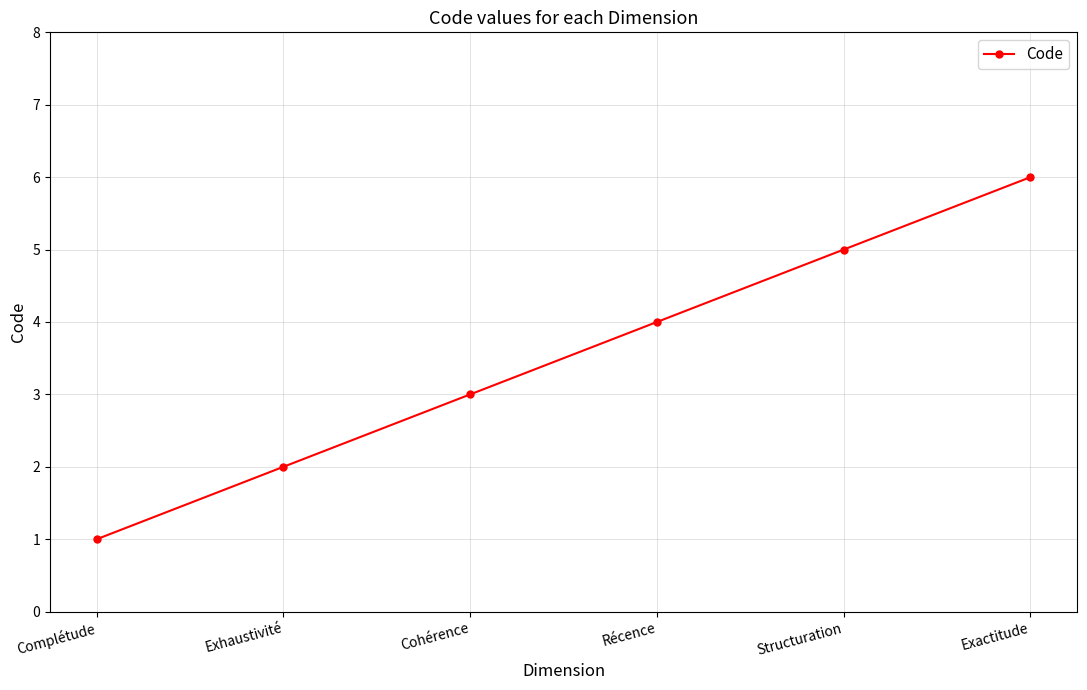

List the labels in order of value, largest first.

Exactitude, Structuration, Récence, Cohérence, Exhaustivité, Complétude